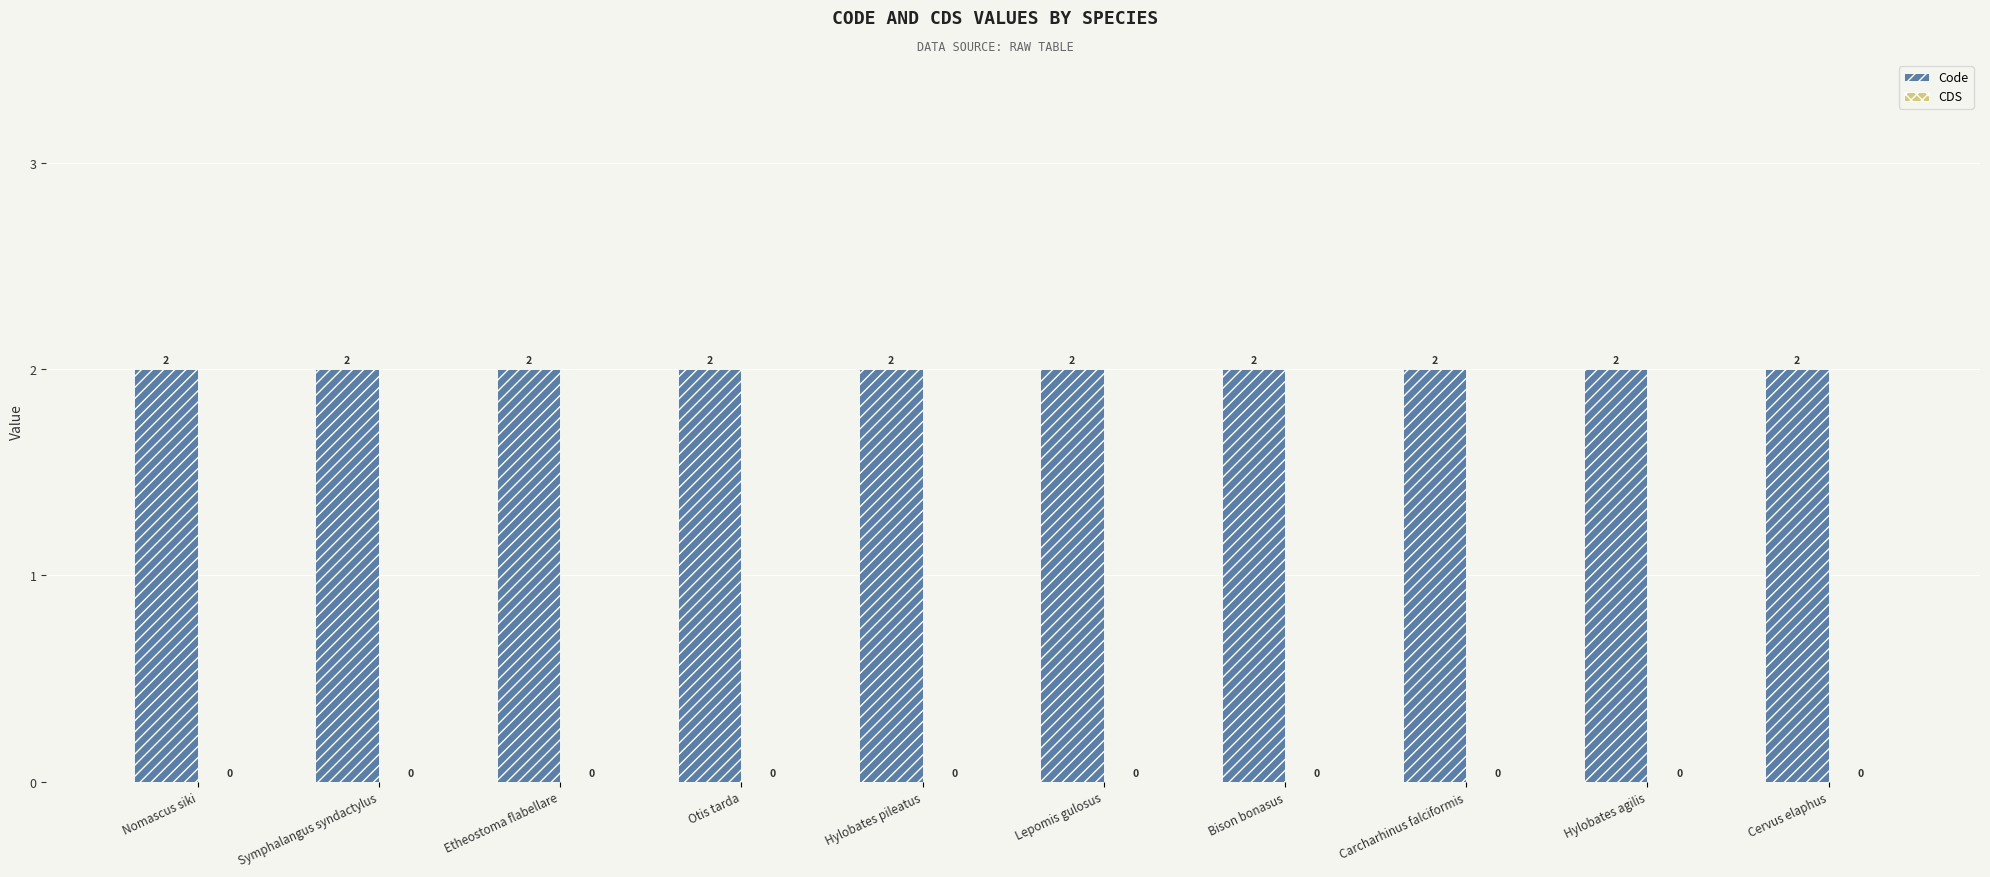

Which series changed the most between Hylobates pileatus and Hylobates agilis?

Code